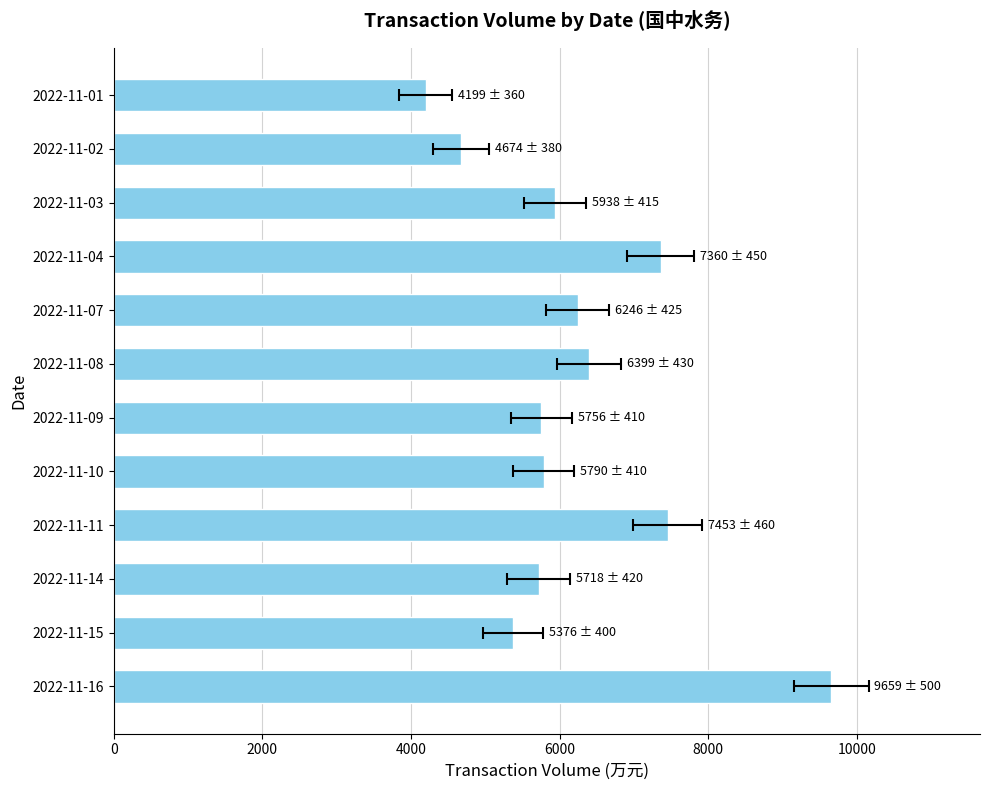

How many distinct data groups are displayed?

1